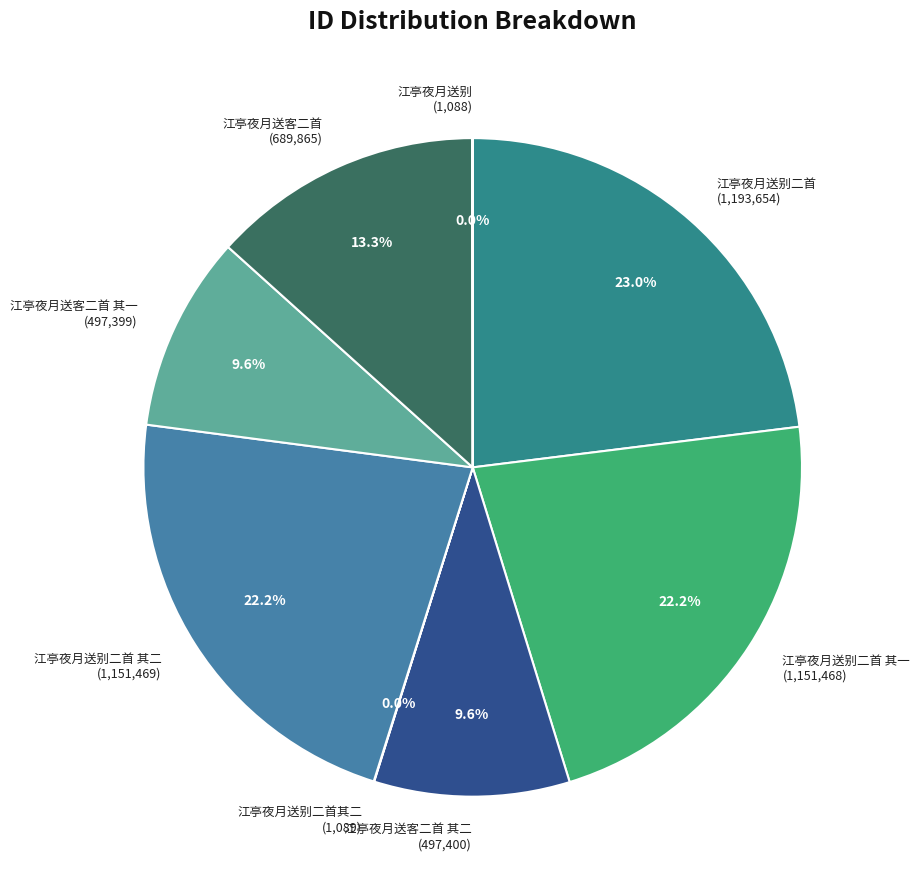

What is the largest slice in the pie chart?

江亭夜月送别二首 (1,193,654)